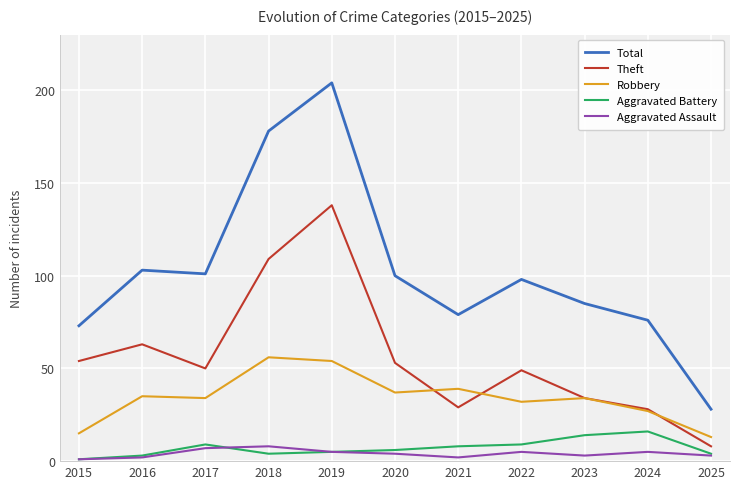

The Robbery series shows 37 at 2020. True or false?

True